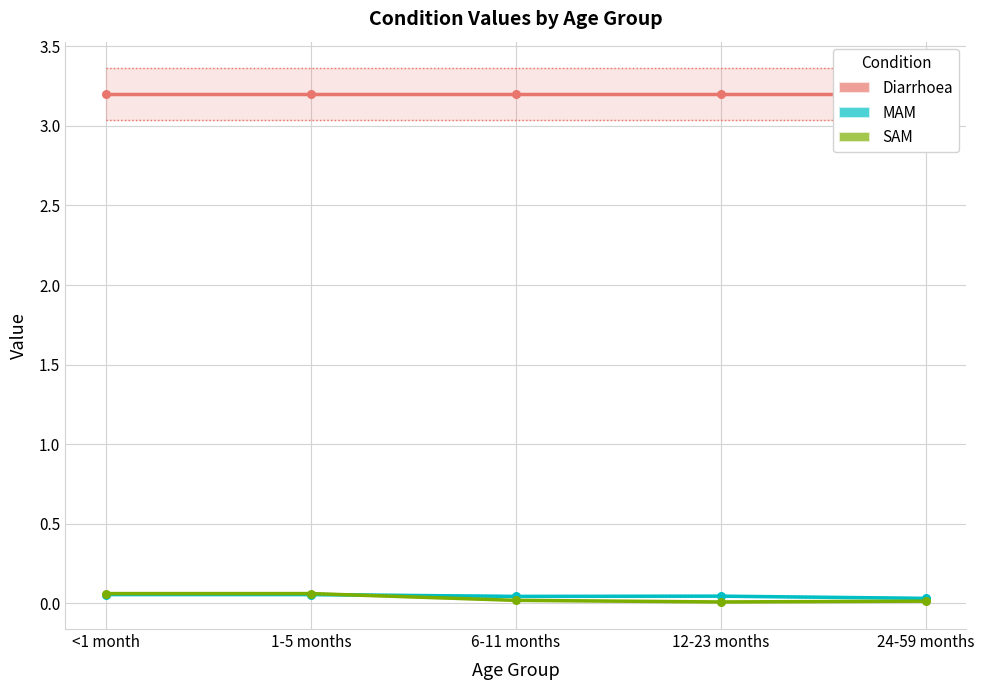

At which category is the sum across all series the highest?

<1 month